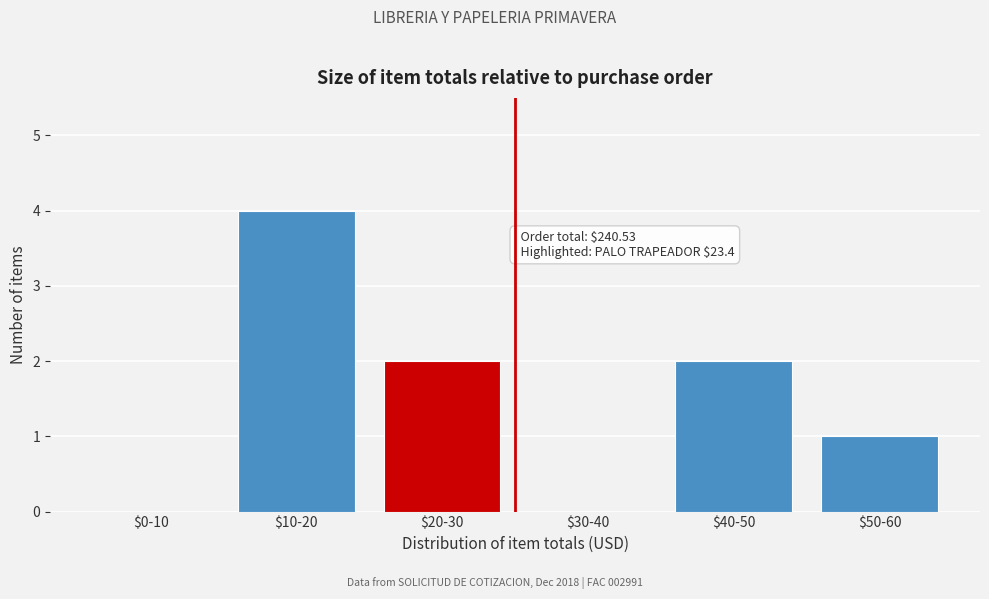

Which category has the highest value across all series?

$10-20